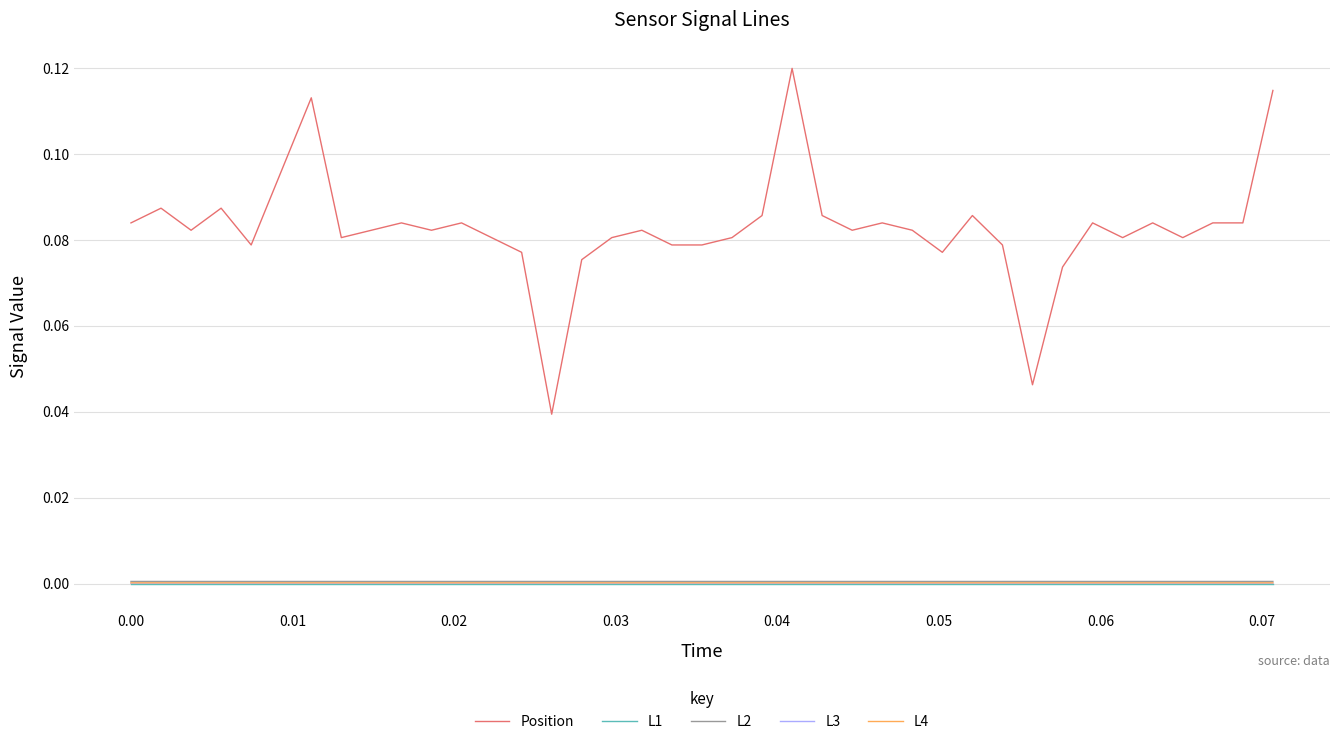

Which series has the largest range (max minus min)?

Position